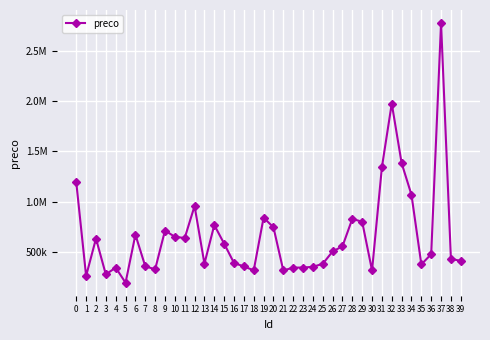

Is this an area chart (filled region under the line)?

No